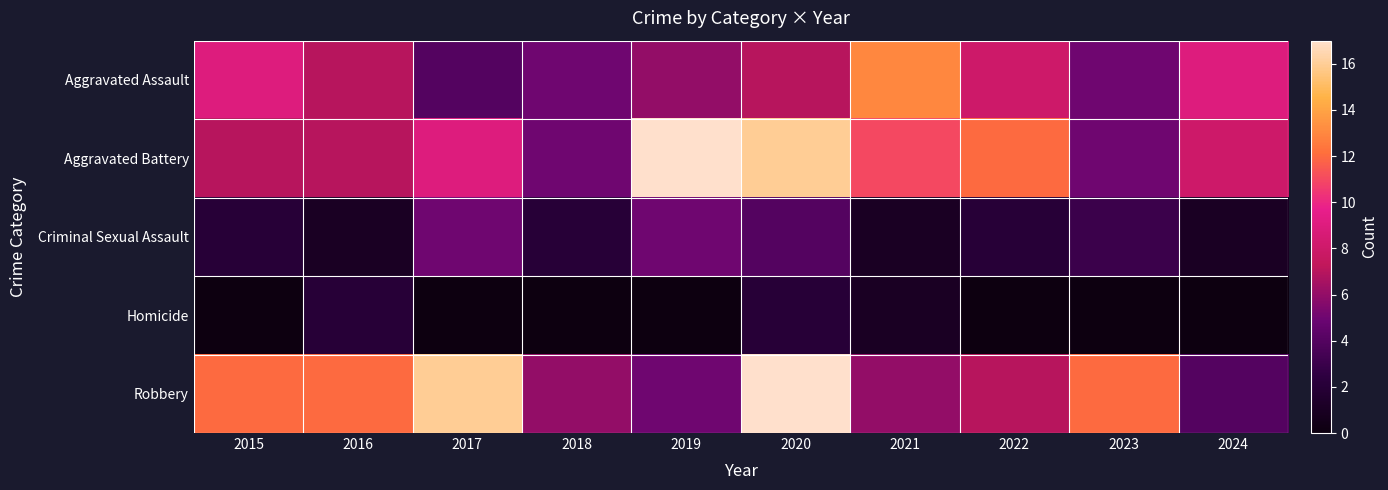

What is the greatest value displayed?

17